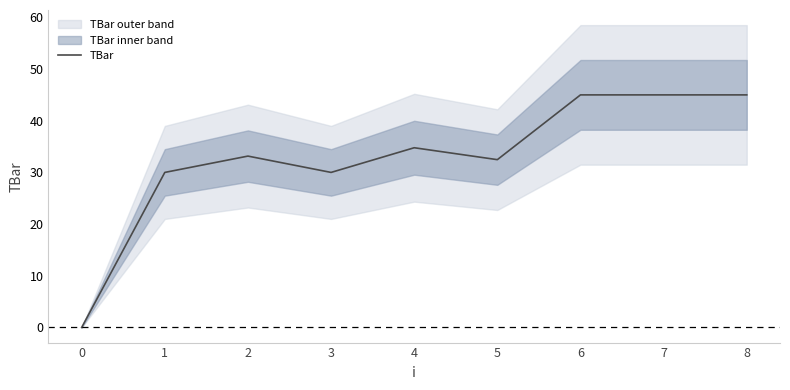

What is the maximum value shown in the chart?

45.0